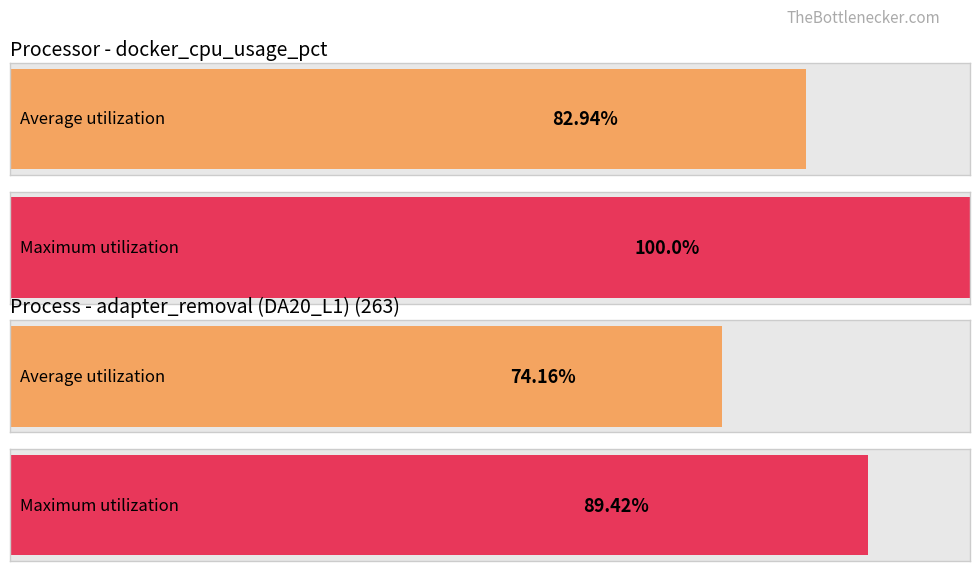

The value of Average utilization at adapter_removal (DA20_L1) (263) is 46.5. True or false?

False